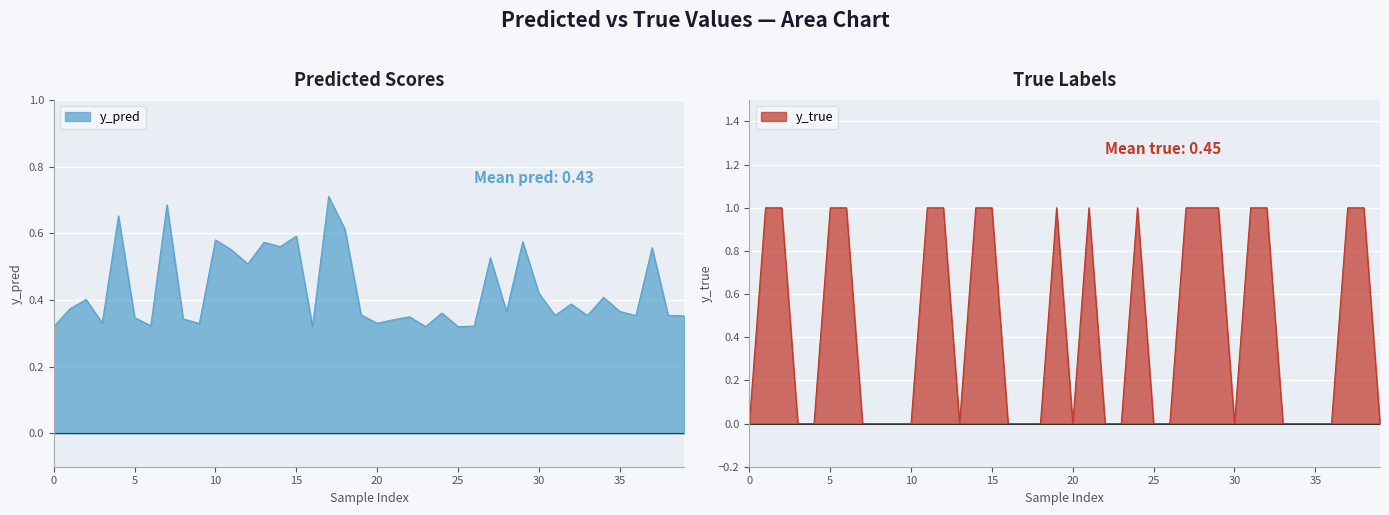

How many intersections are there between y_pred and y_true?

20